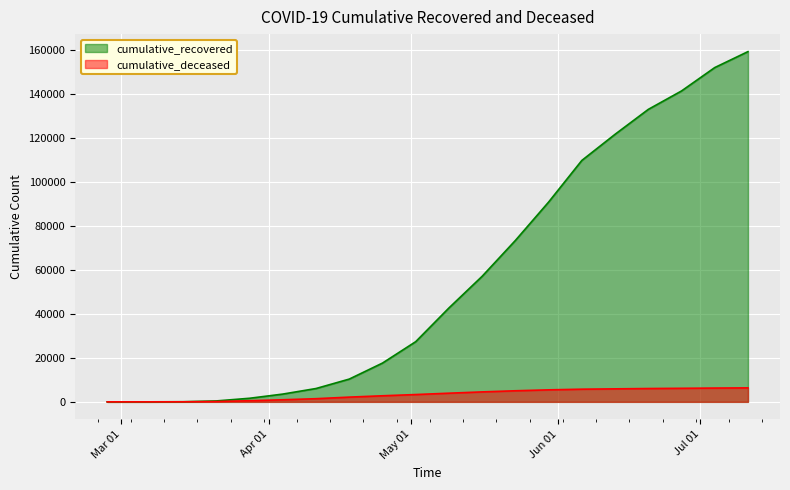

The value of cumulative_recovered at 2020-03-21 is 423. True or false?

True